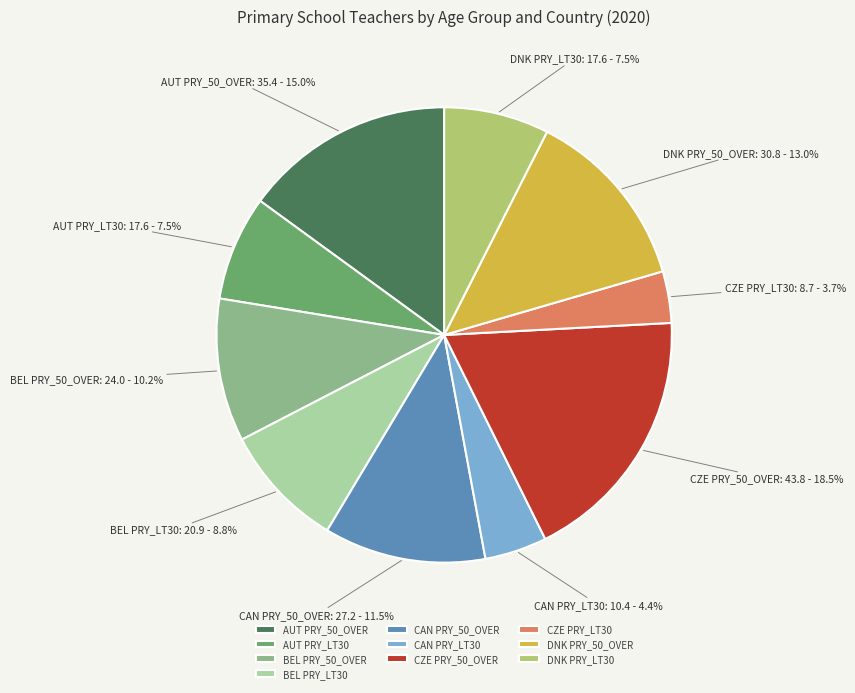

To the nearest percent, what is the difference between the largest and smallest slice percentages?

15%